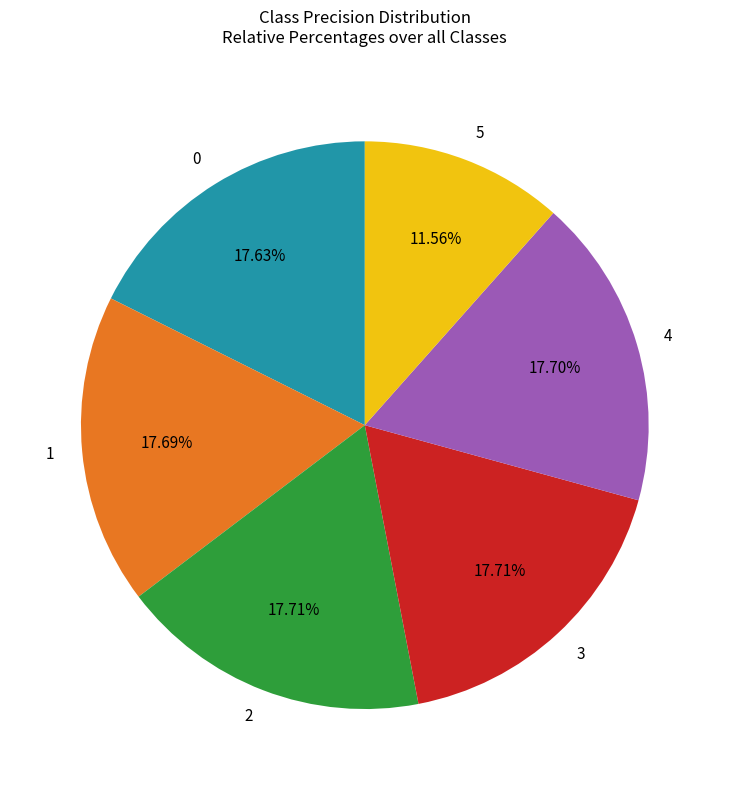

What portion of the pie excludes 2?

82.3%